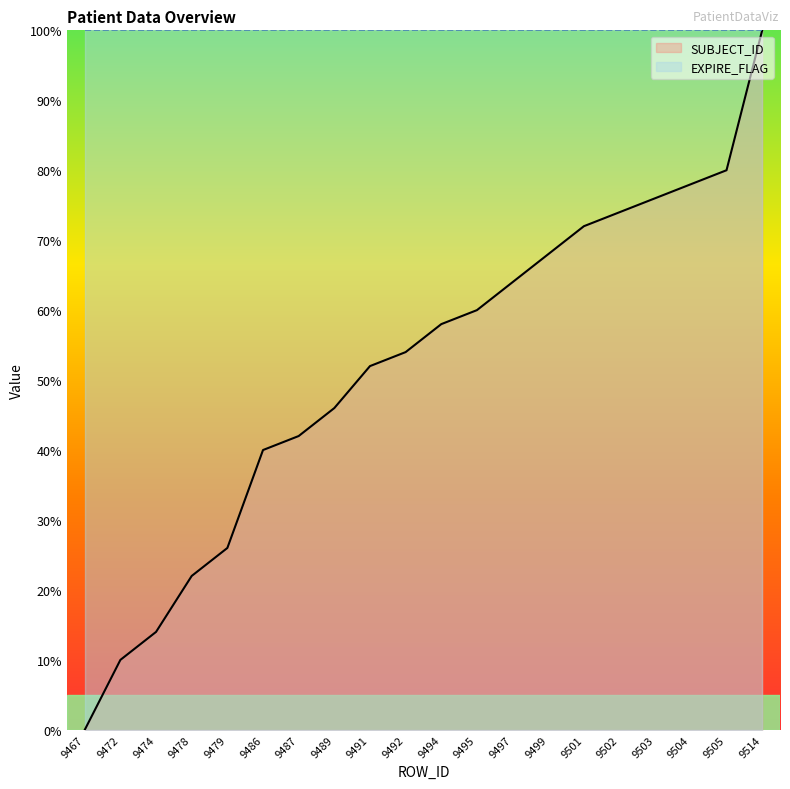

The value at 9489 is 61.0. True or false?

False